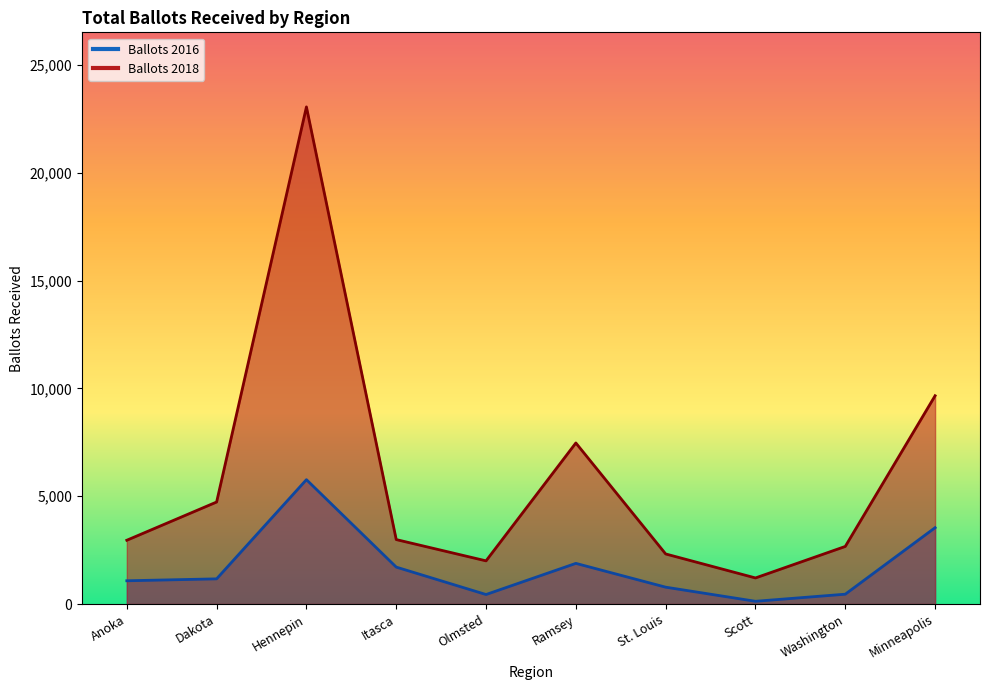

Does the chart display data point markers on the line(s)?

No